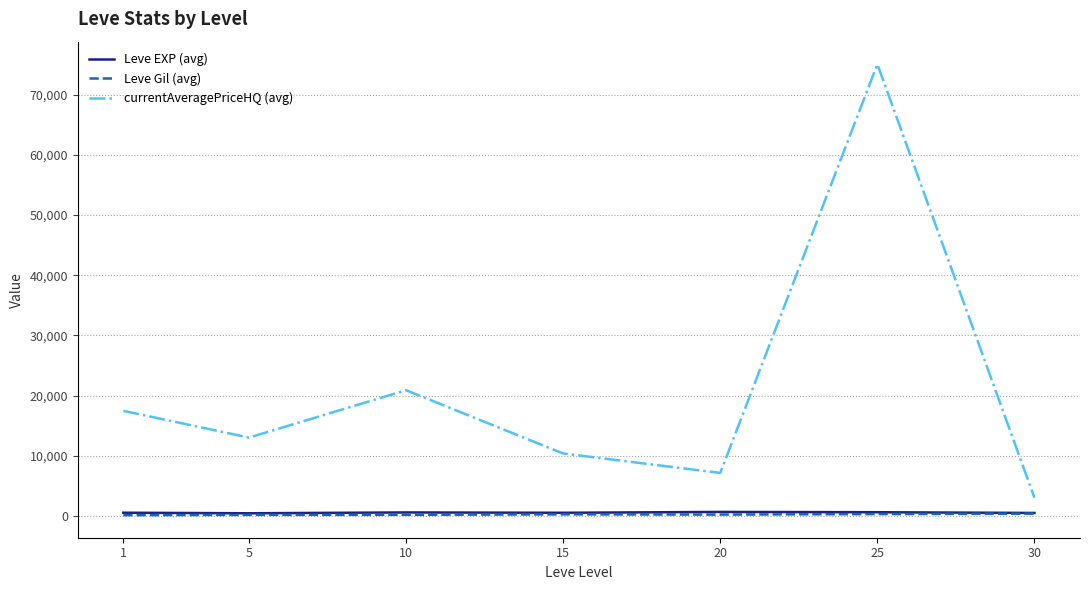

Which series changed the most between 25 and 30?

currentAveragePriceHQ (avg)